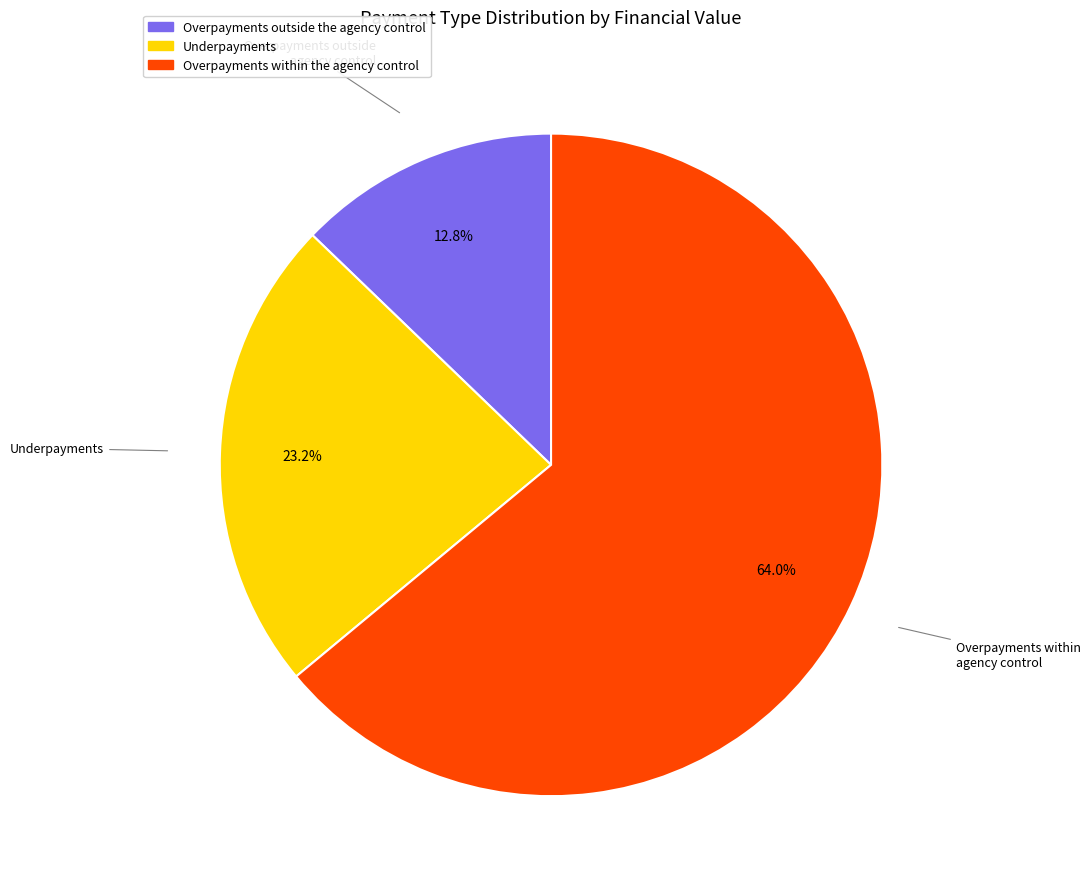

How much of the chart is everything except Overpayments outside the agency control?

87.2%